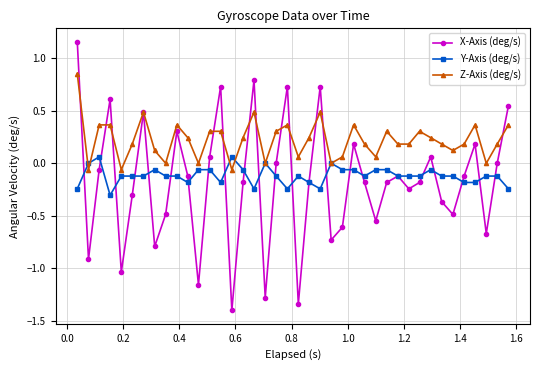

Rank the series by their maximum value, from lowest to highest.

Y-Axis (deg/s), Z-Axis (deg/s), X-Axis (deg/s)